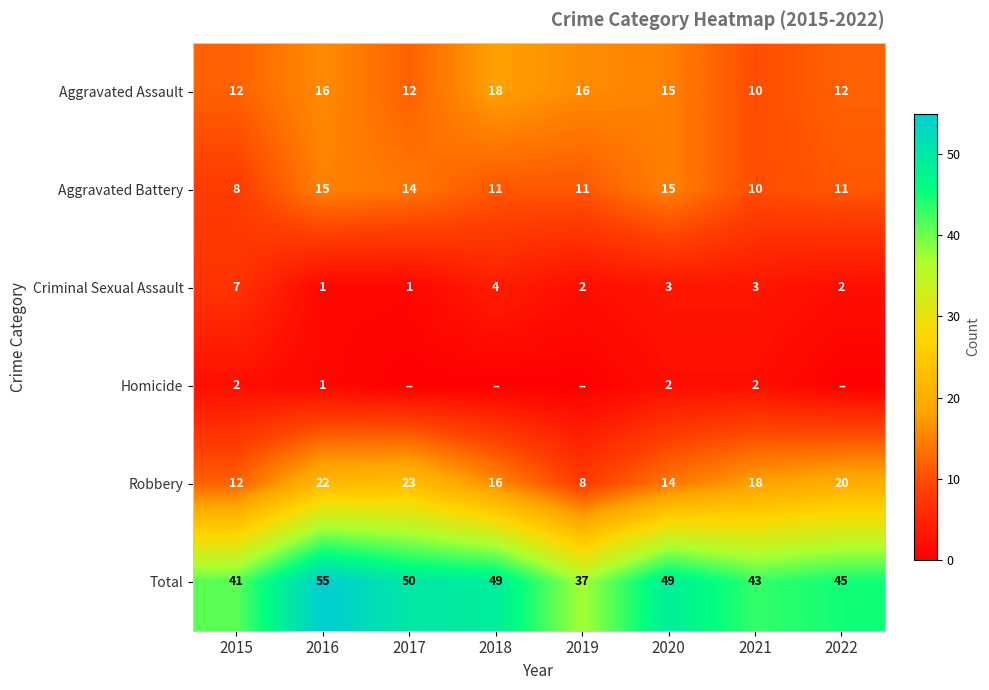

At which category does the chart reach its minimum across all series?

2017